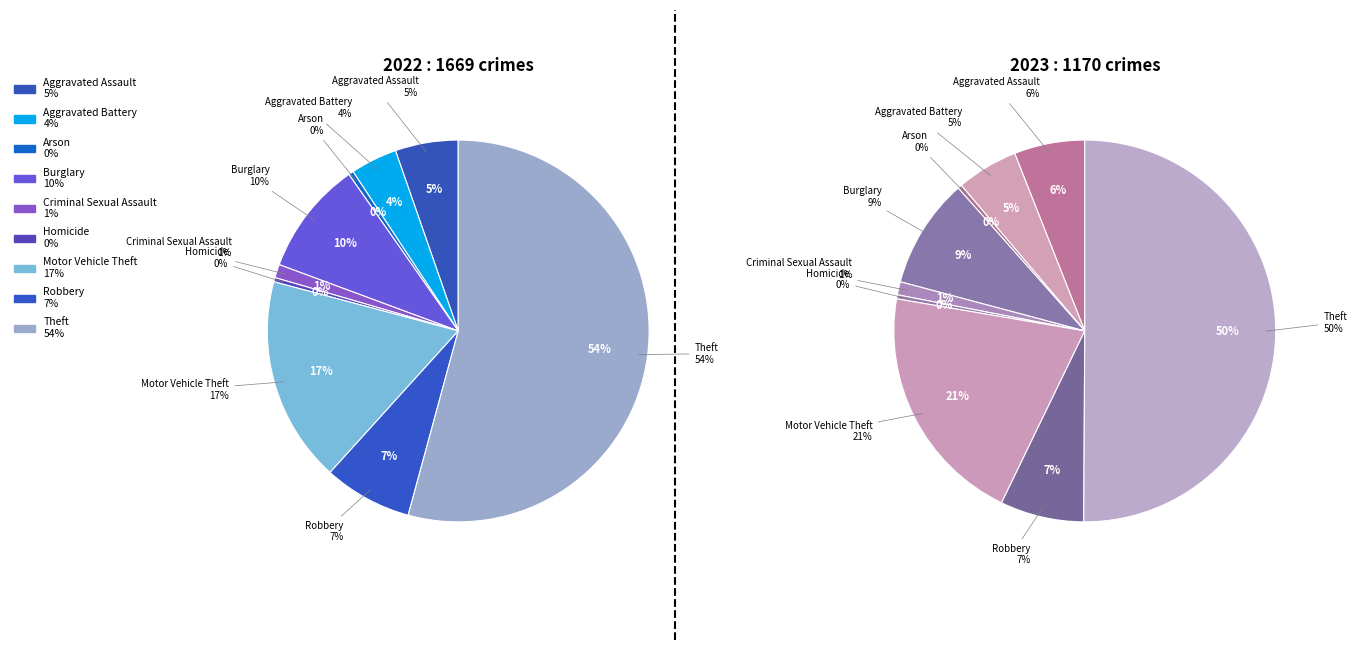

Count the number of slices in the pie.

9